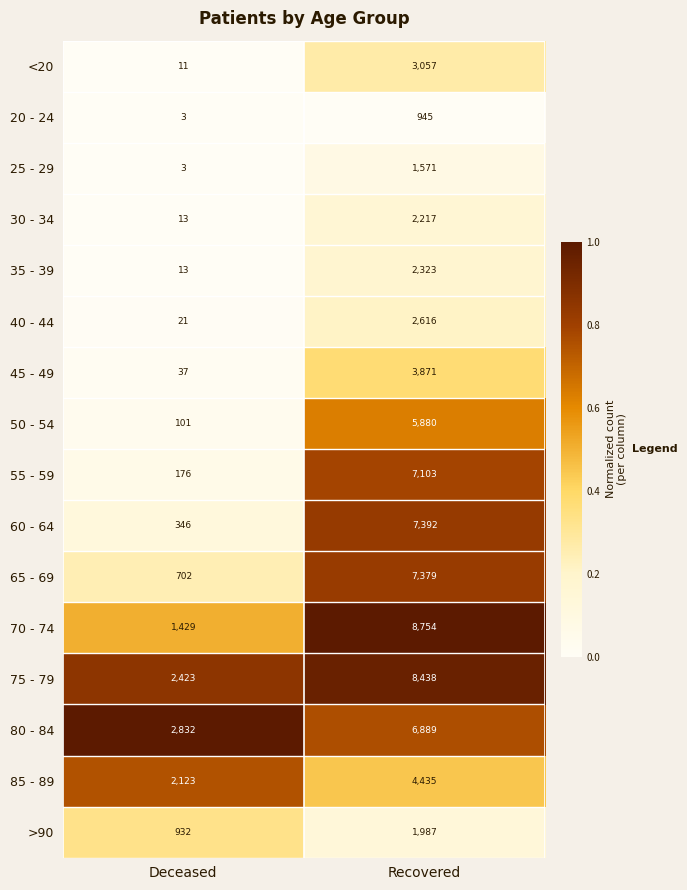

What is the approximate value of 80 - 84 at Recovered, to the nearest 10?

6890